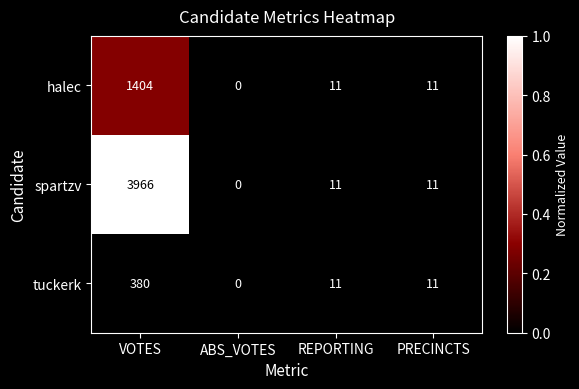

What is the maximum value for tuckerk?

380